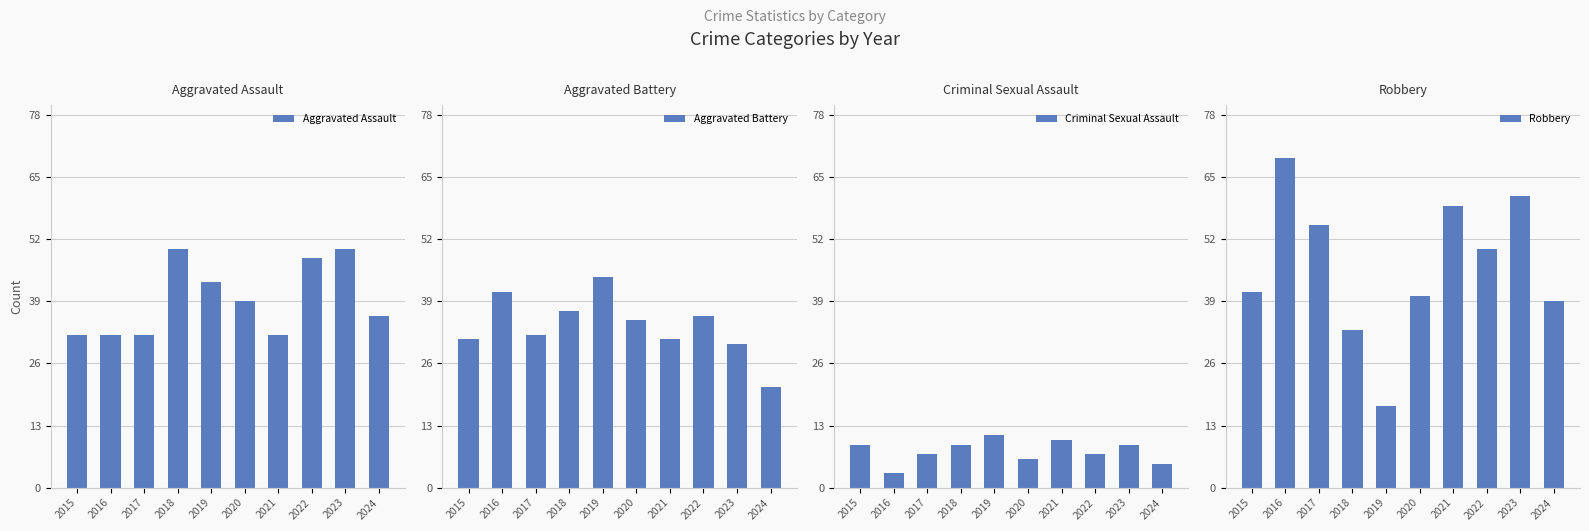

What is the maximum value shown in the chart?

69